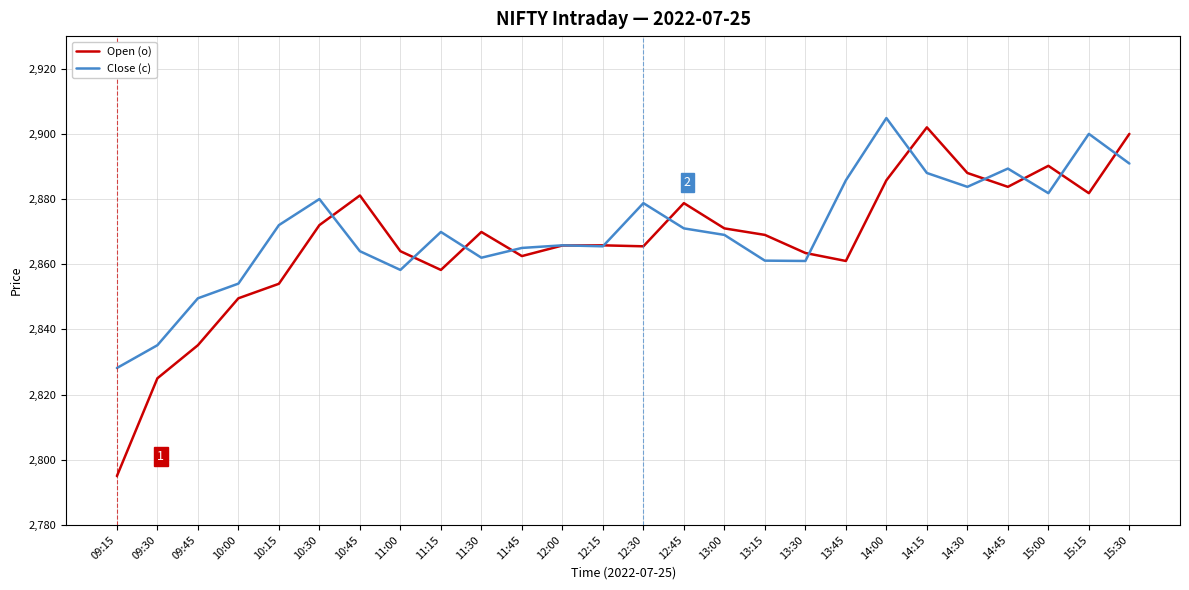

Rank the series at 09:45 from highest to lowest value.

Close (c), Open (o)